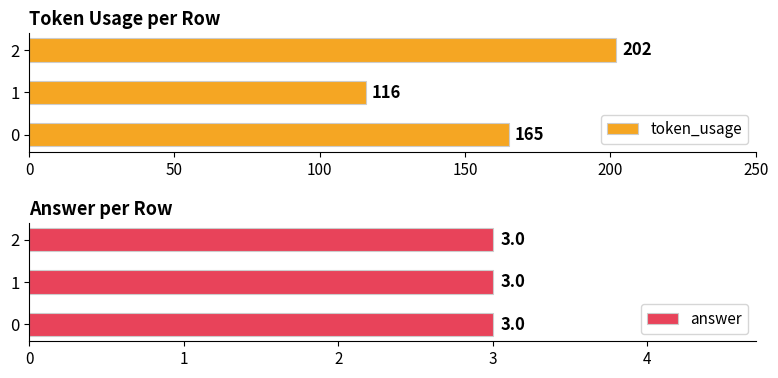

What is the maximum value for token_usage?

202